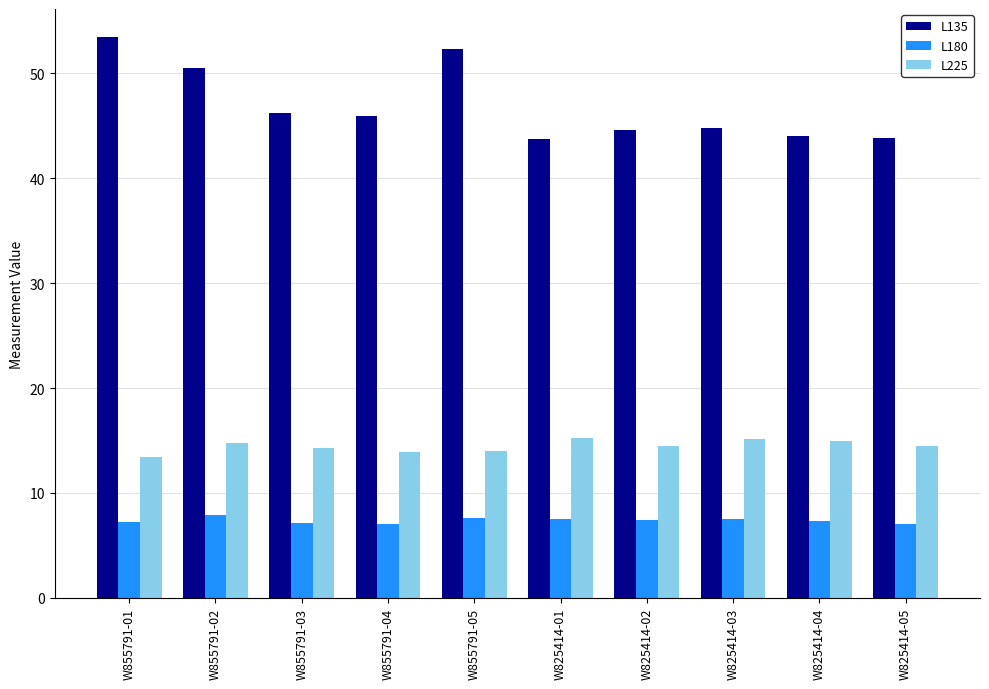

What is the sum of all L135 values?

469.5